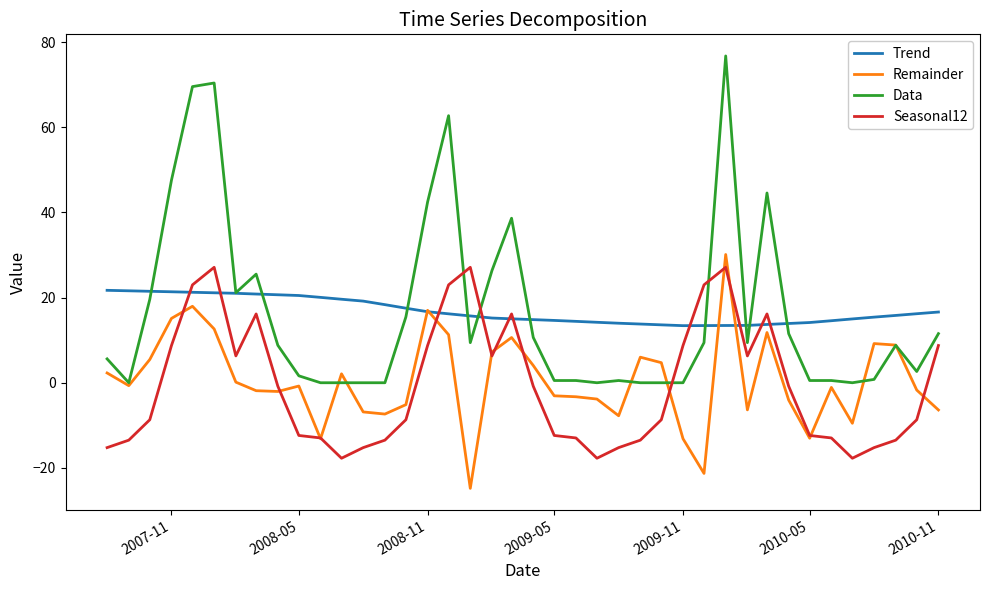

True or false: Seasonal12 has more than 1 interior local peaks.

True